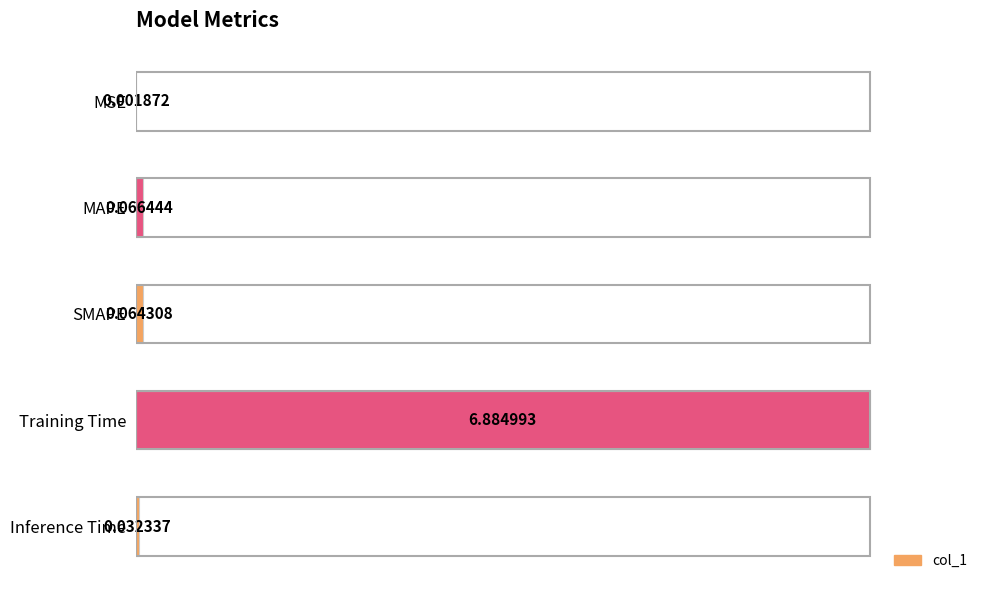

Are the bars horizontal?

Yes